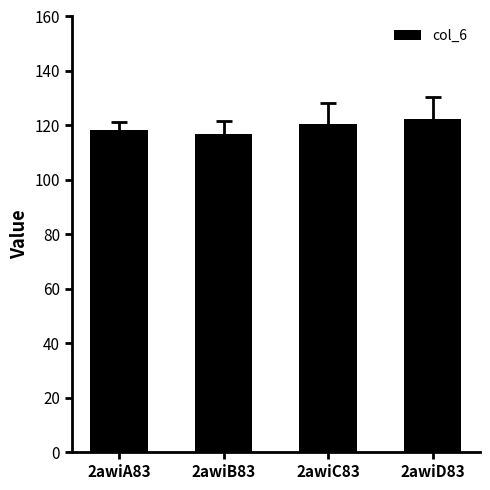

How many distinct data groups are displayed?

1